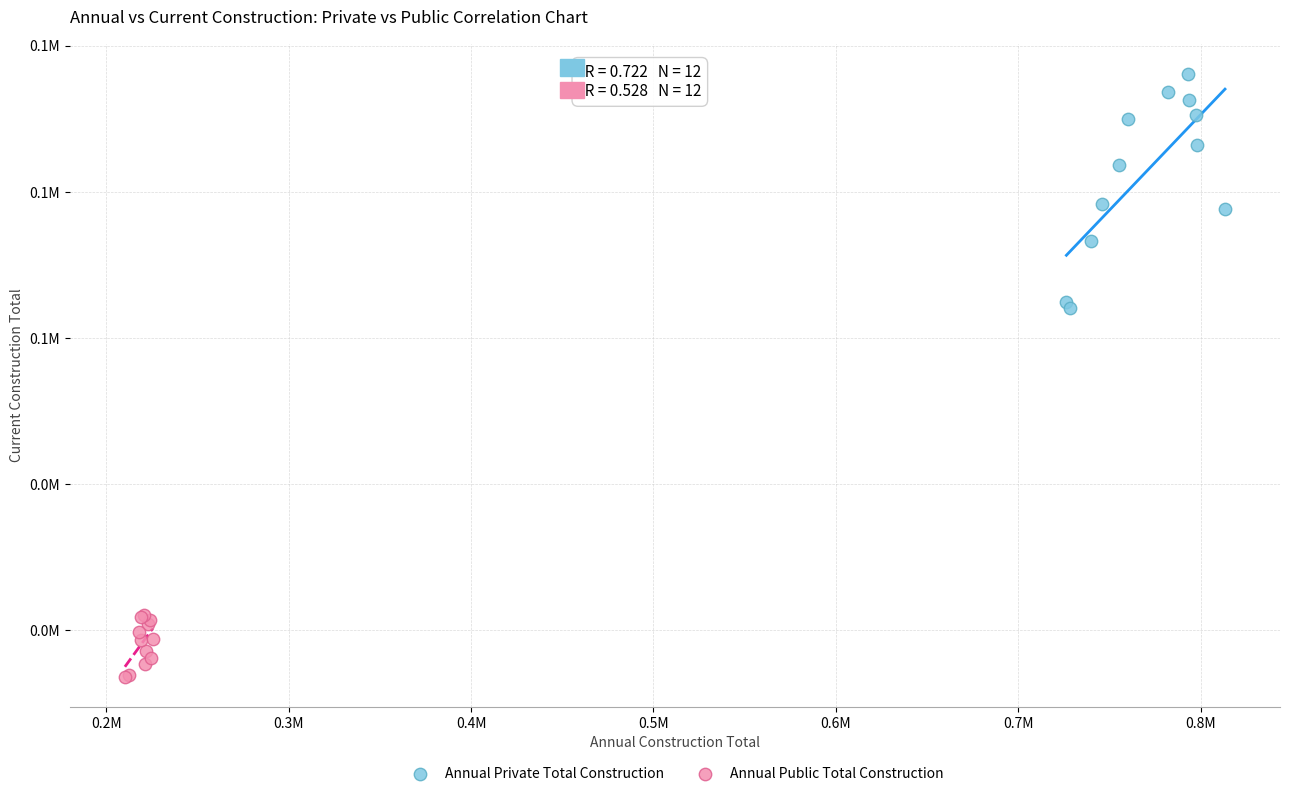

Which series contains the lowest Y value?

Annual Public Total Construction